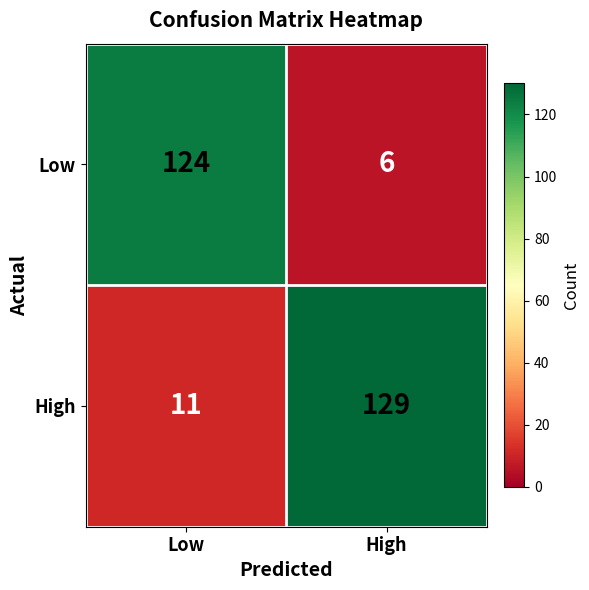

At how many categories does at least one series exceed 37?

2